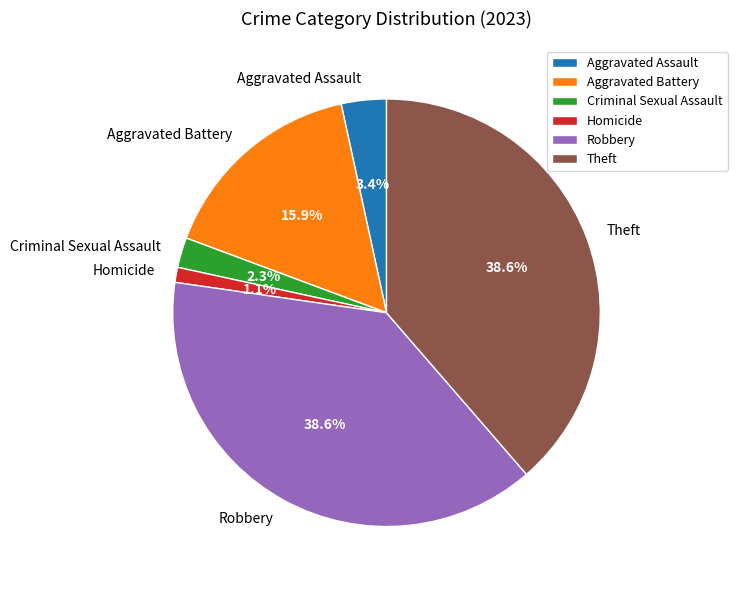

Between Aggravated Assault and Robbery, which is larger?

Robbery